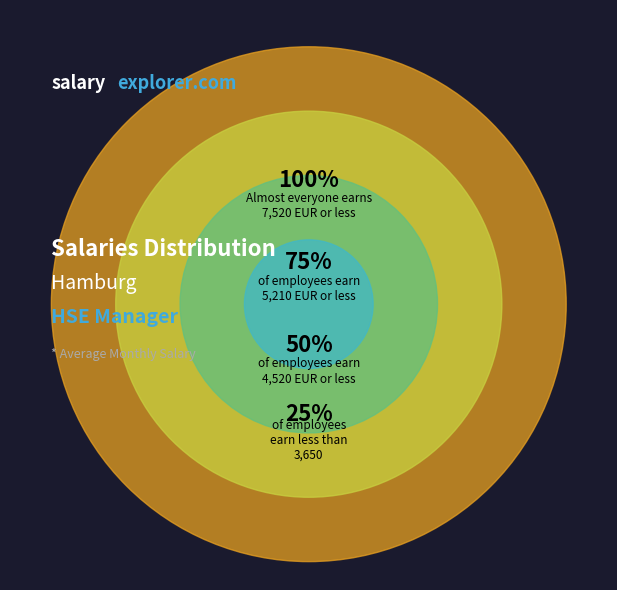

Which slice is the largest?

100%